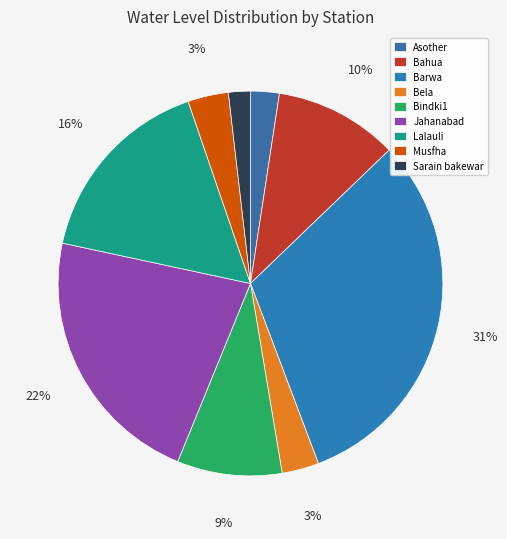

How many slices are in this pie chart?

9